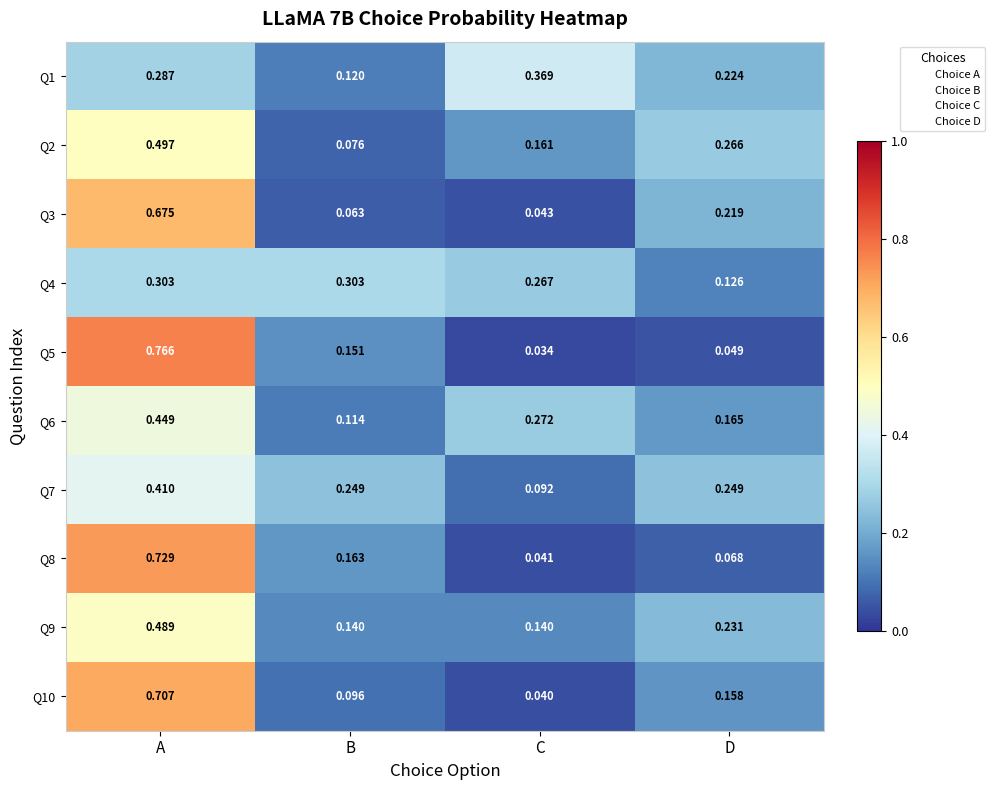

At which label is Q6 closest to 0?

B